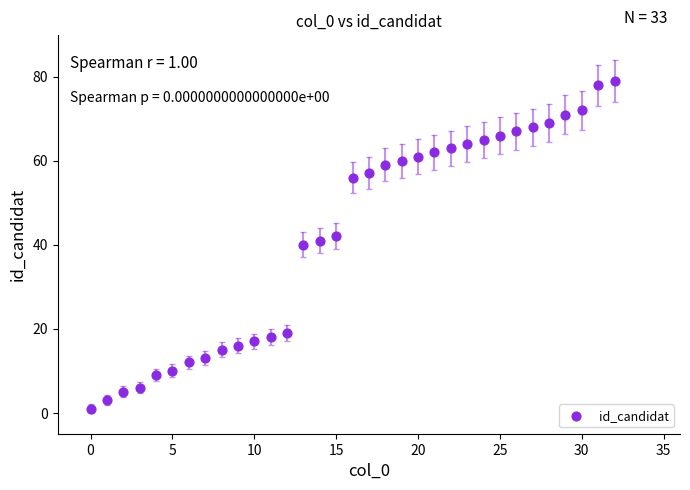

What is the range of Y values (max minus min)?

78